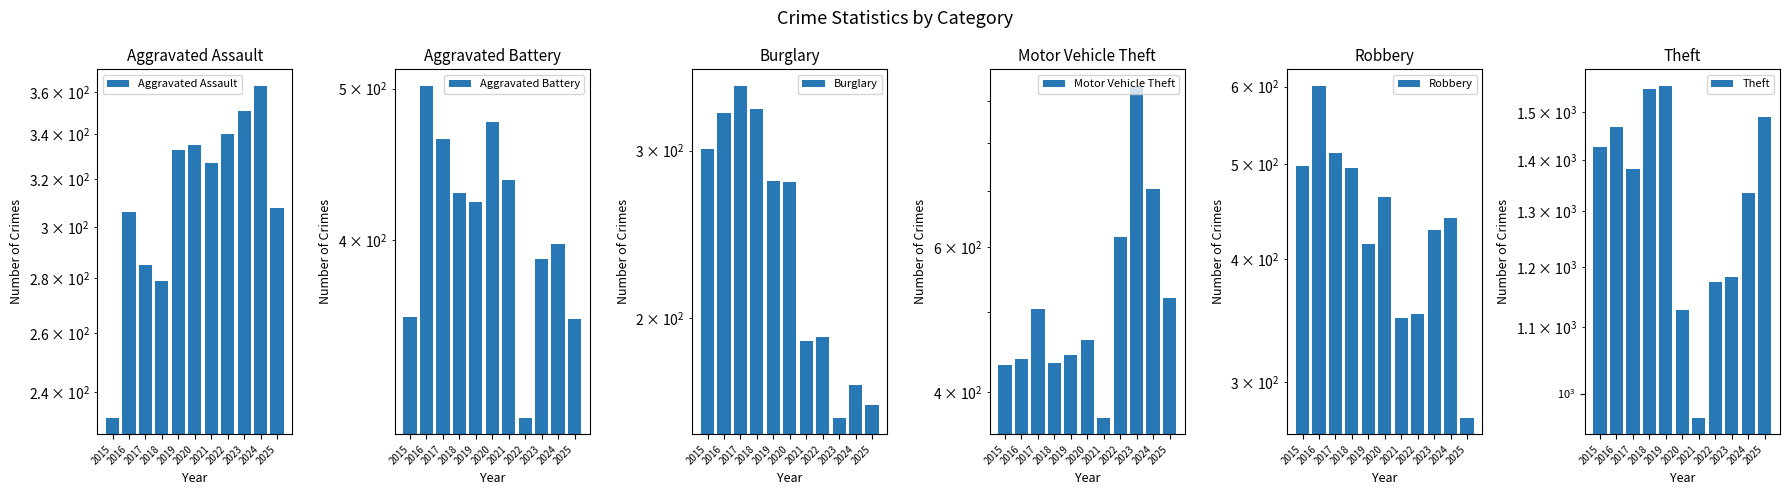

At 2017, list the series in order from smallest to largest.

Aggravated Assault, Burglary, Aggravated Battery, Motor Vehicle Theft, Robbery, Theft